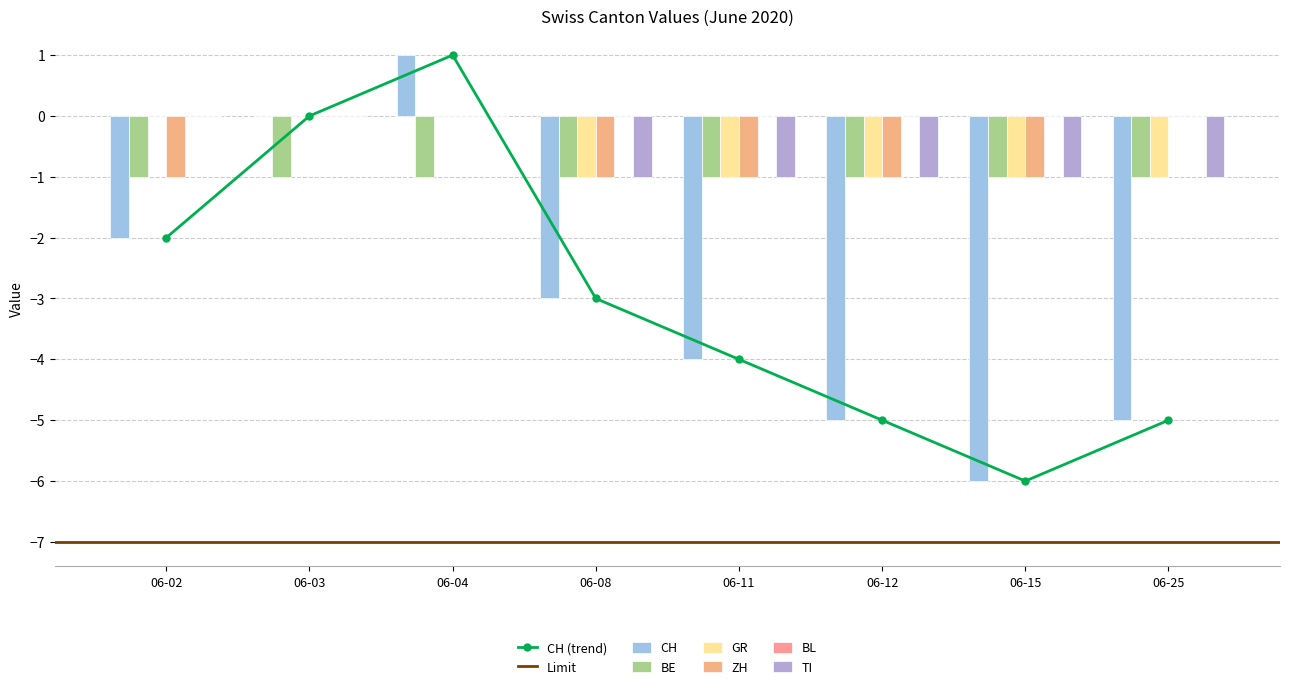

Which series has the widest spread of values?

CH